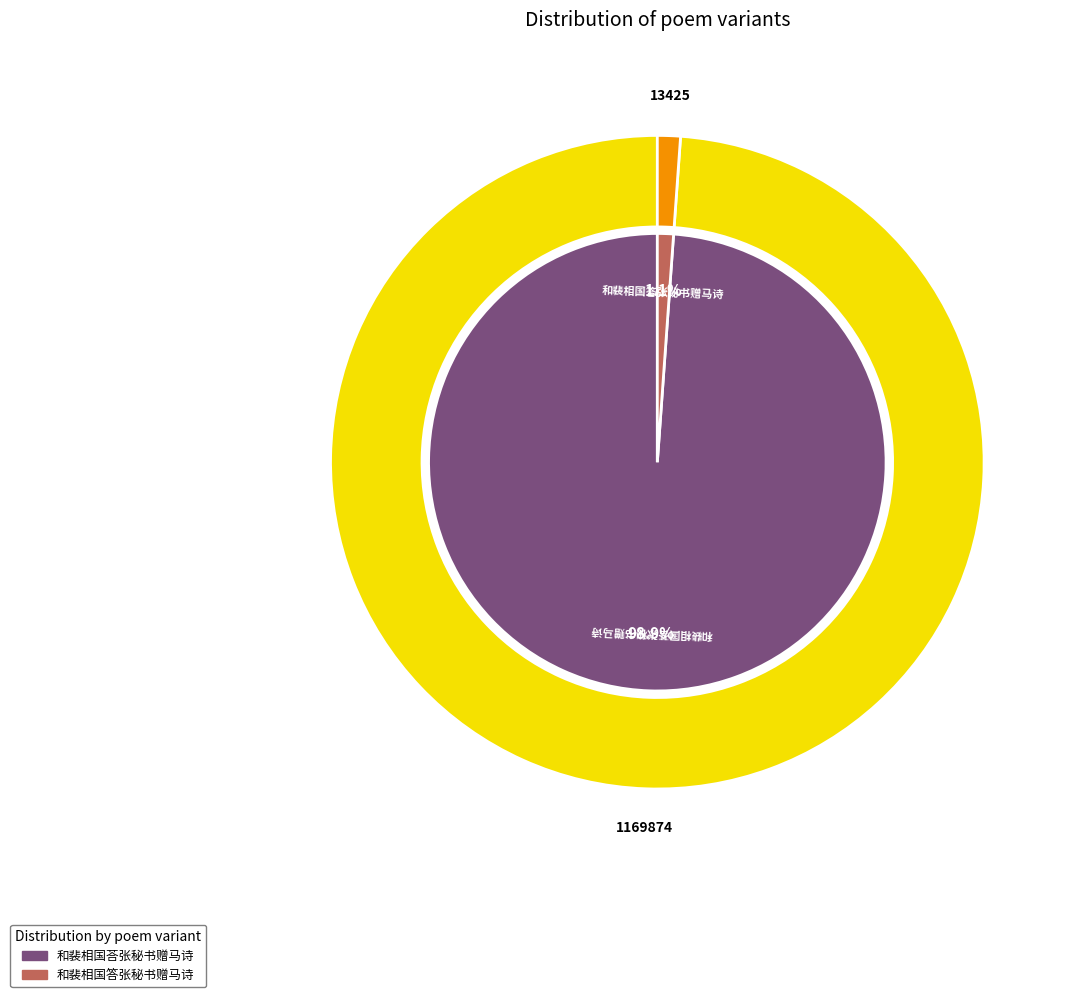

Approximately how many times larger is the value at 和裴相国荅张秘书赠马诗 compared to 和裴相国答张秘书赠马诗?

87.1